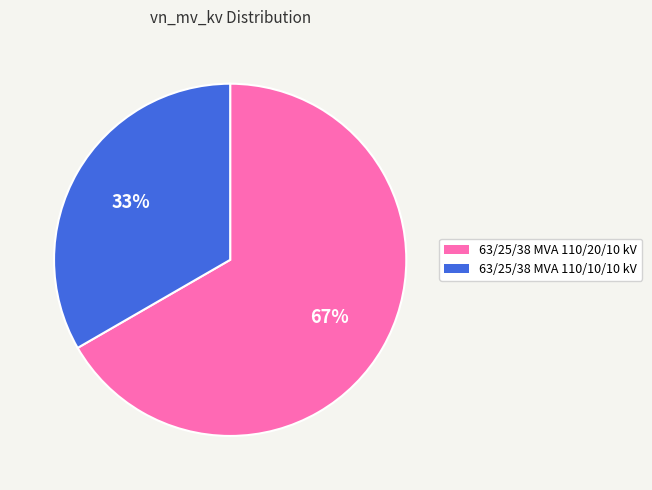

To the nearest percent, what is the average slice percentage?

50%